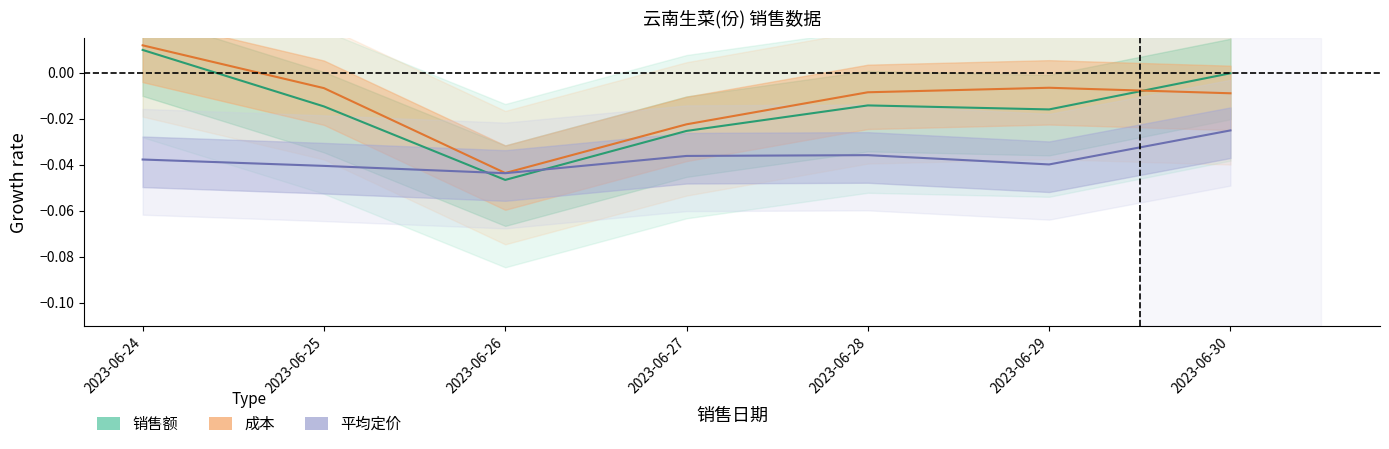

How many positive values does the 销售额 series have?

1